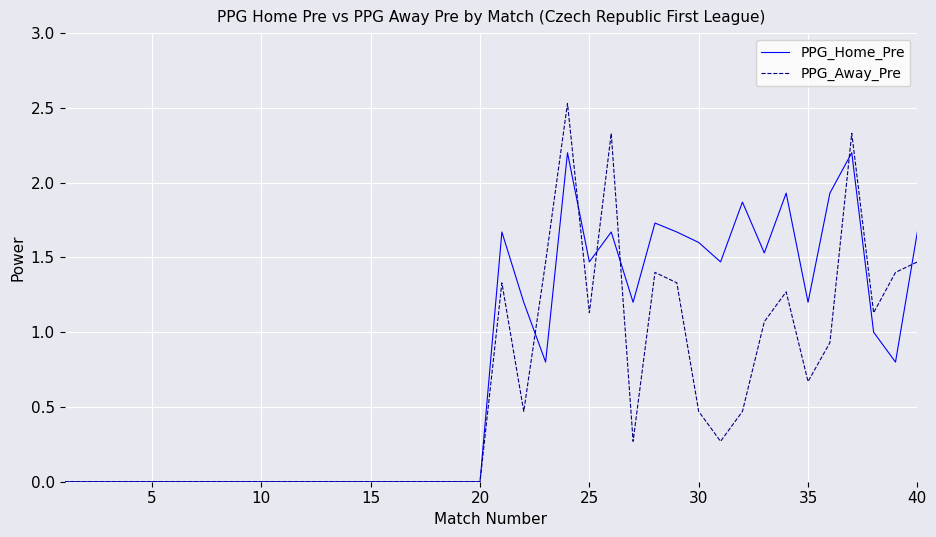

What are all the series names shown in the legend?

PPG_Home_Pre, PPG_Away_Pre